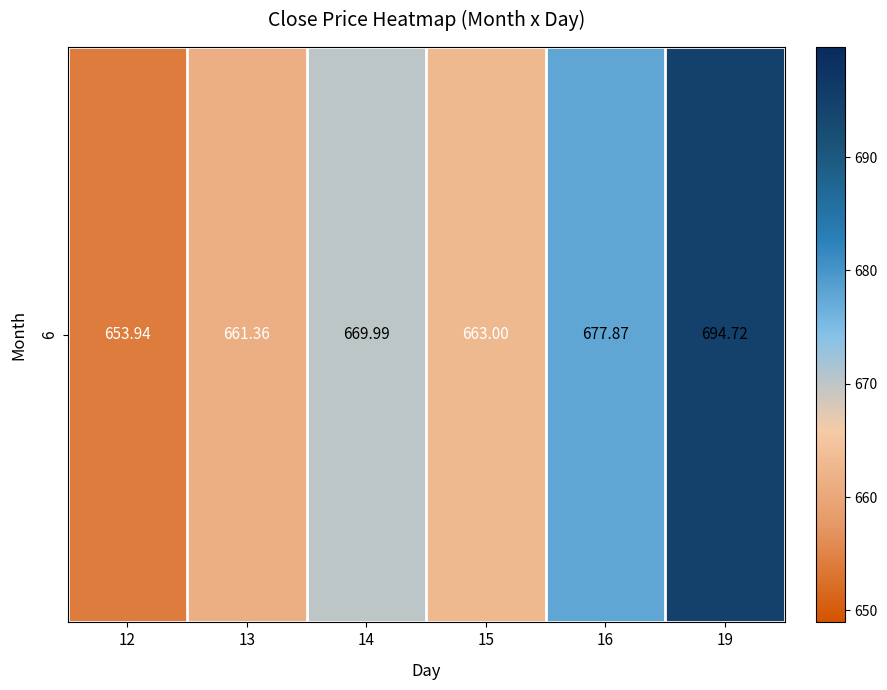

Rank the categories by value from lowest to highest.

12, 13, 15, 14, 16, 19